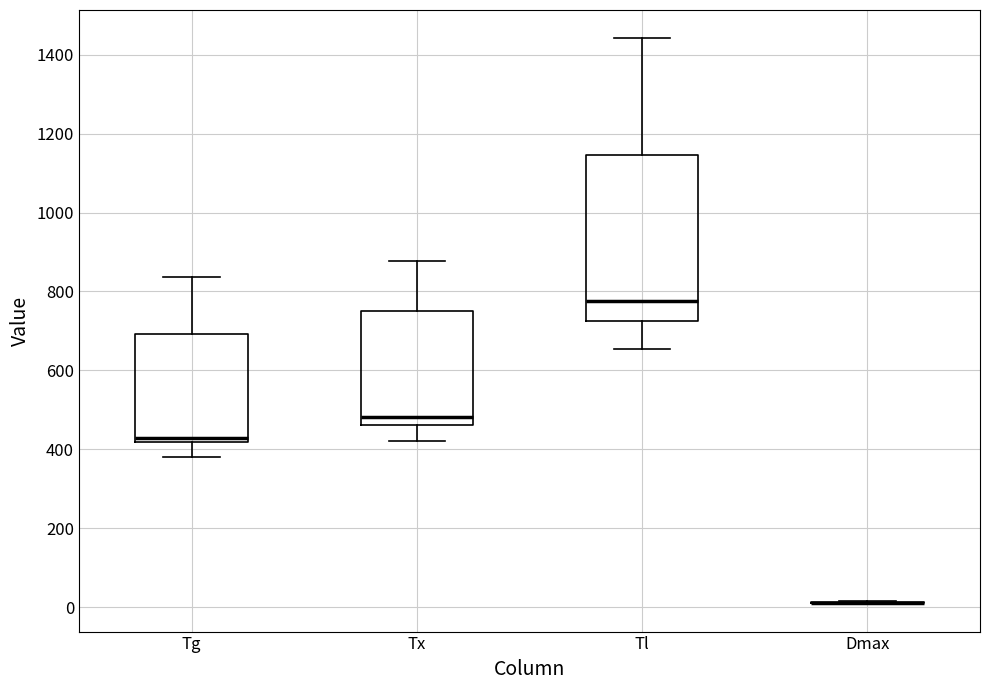

Where is the upper edge of the box for Tg on the y-axis? The values are not printed on the chart, so give them approximately, as read against the axis.

700